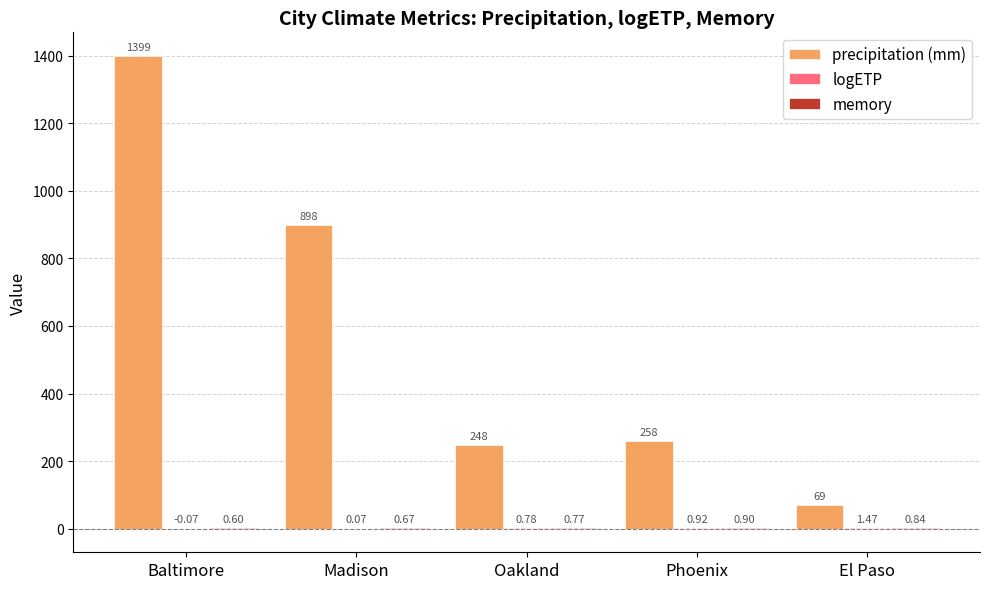

Which series has the largest total across all categories?

precipitation (mm)